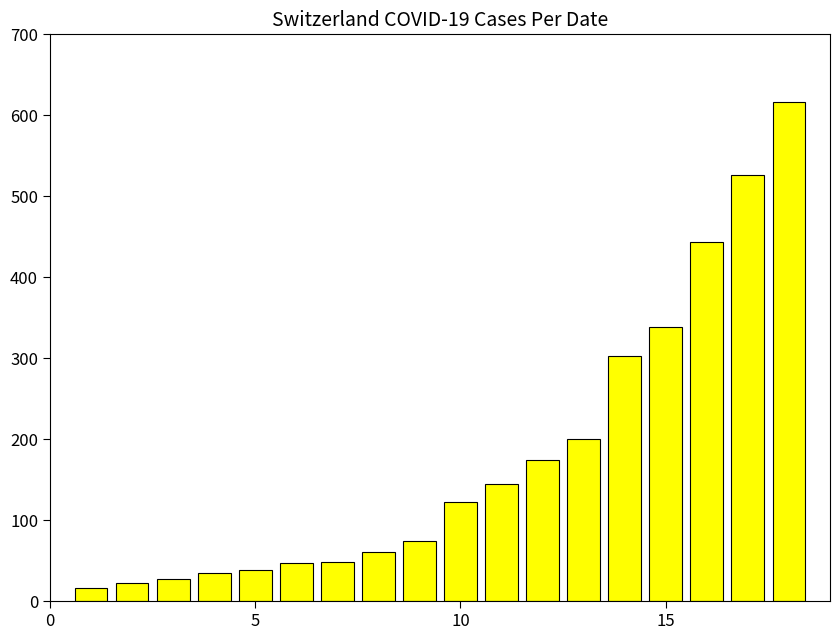

What is the minimum value shown in the chart?

16